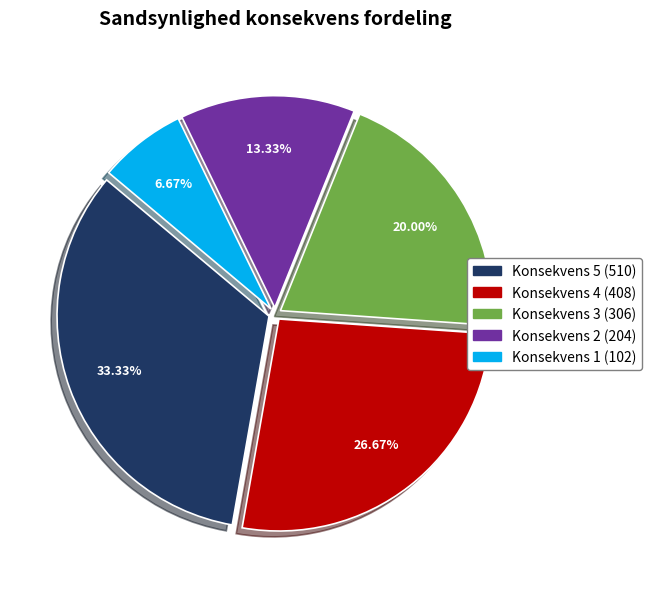

How many slices are in this pie chart?

5